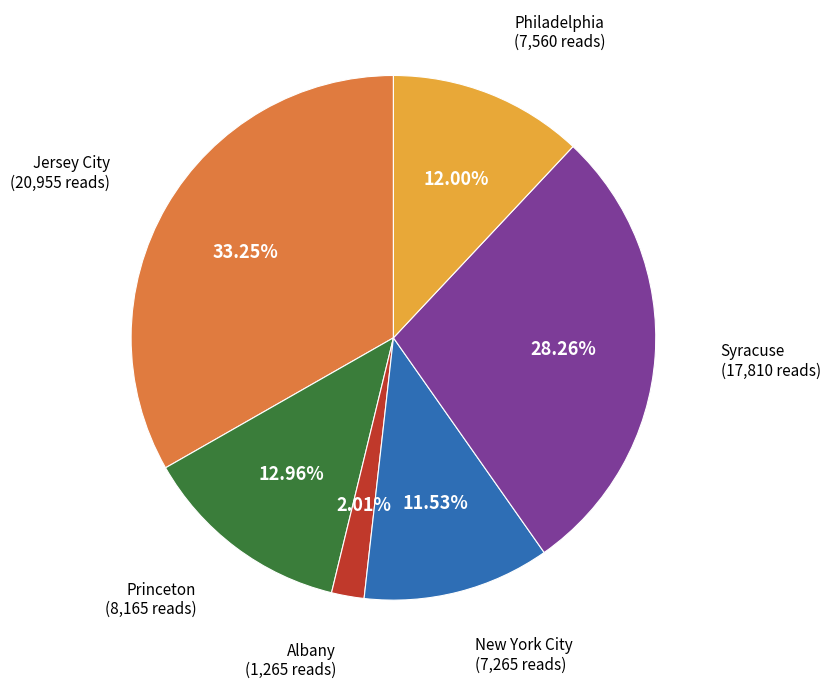

To the nearest percent, what is the average slice percentage?

17%